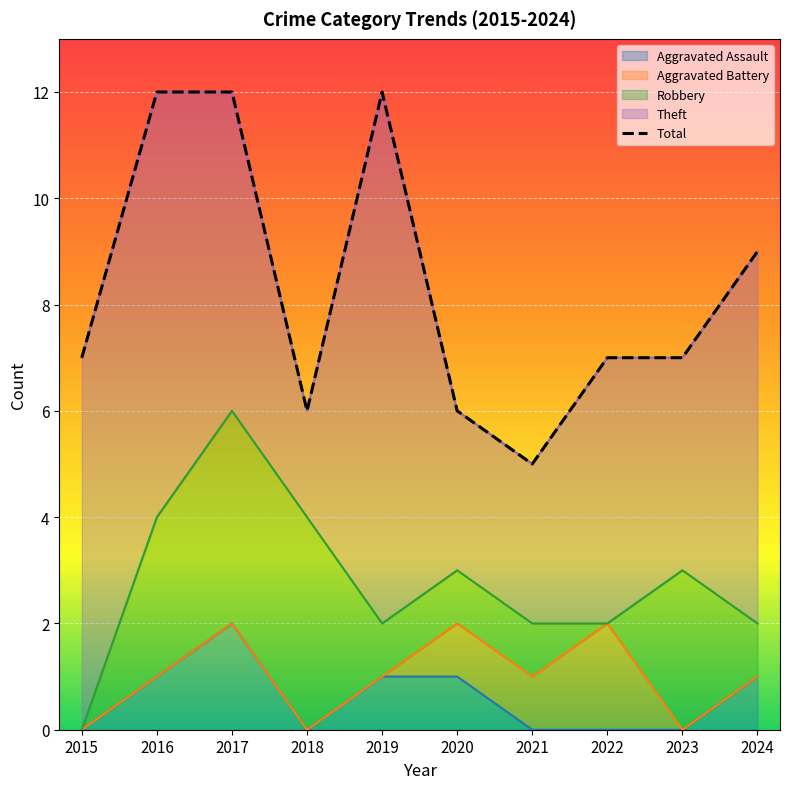

Is it true that Aggravated Assault equals -1 at 2018?

False